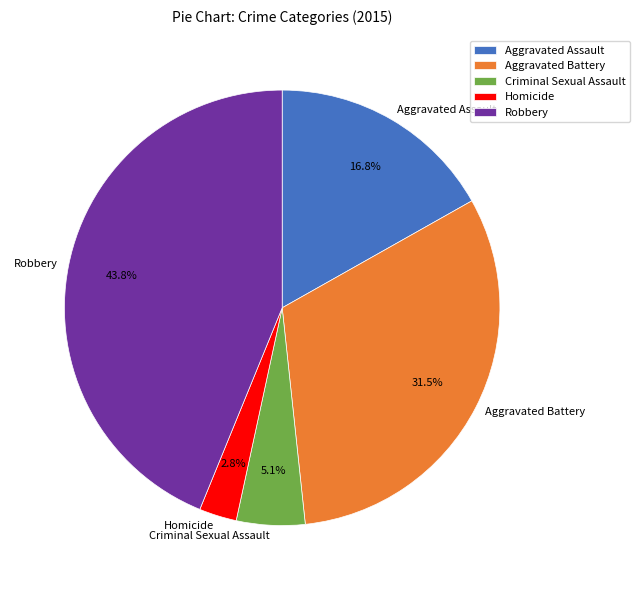

Is Robbery the majority of the pie?

No